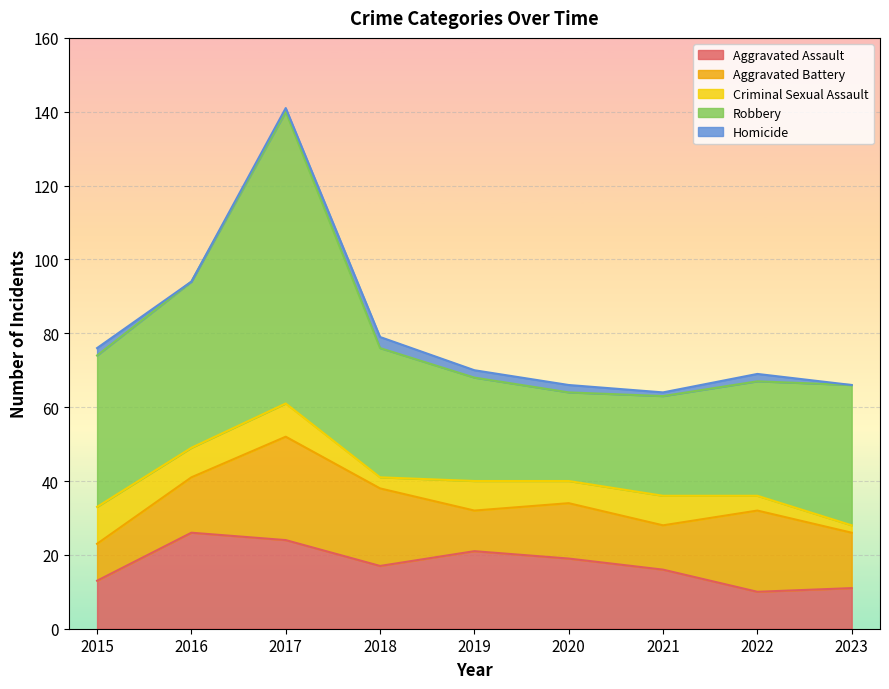

What are all the series names shown in the legend?

Aggravated Assault, Aggravated Battery, Criminal Sexual Assault, Robbery, Homicide